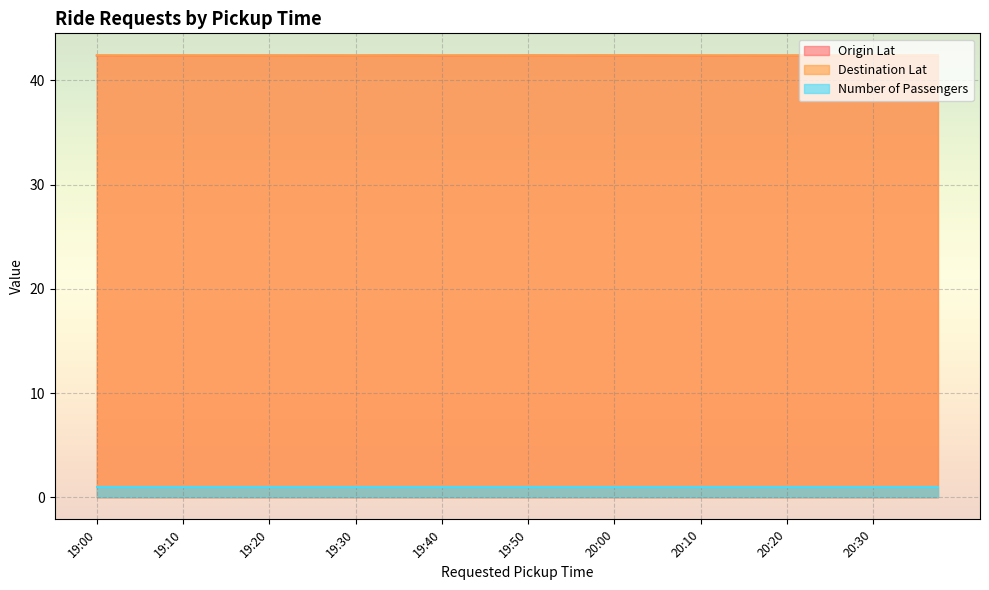

At which category does Origin Lat reach its first local valley?

19:05